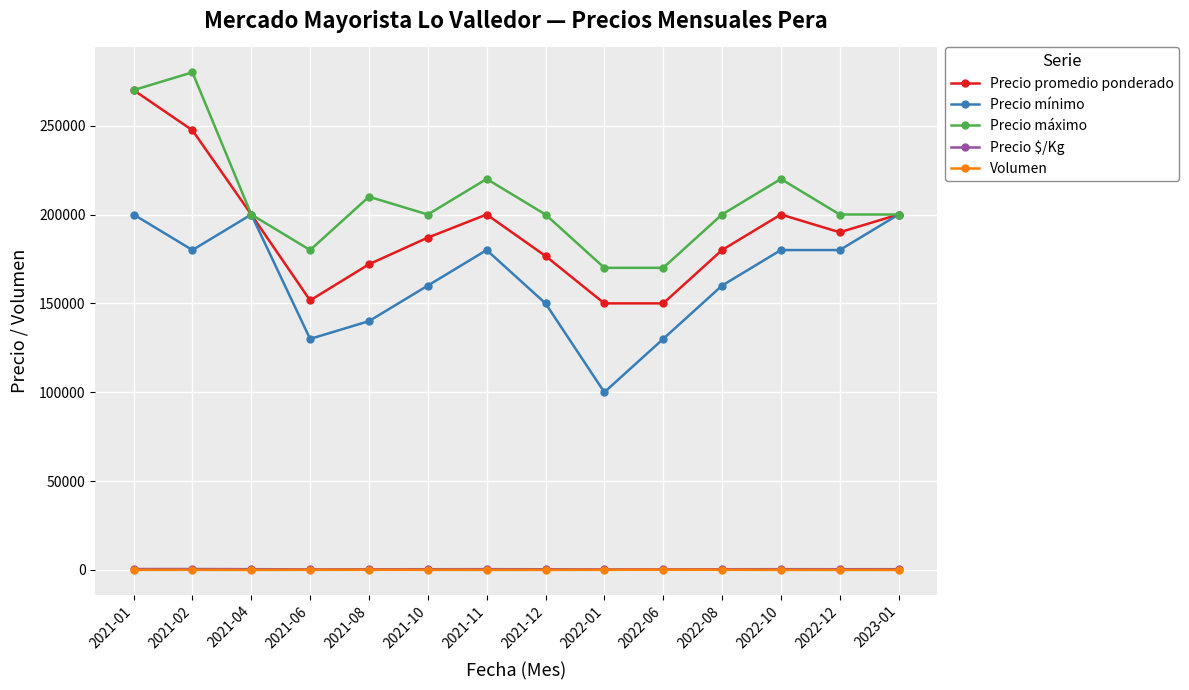

How many data points in Precio $/Kg are less than 422?

7